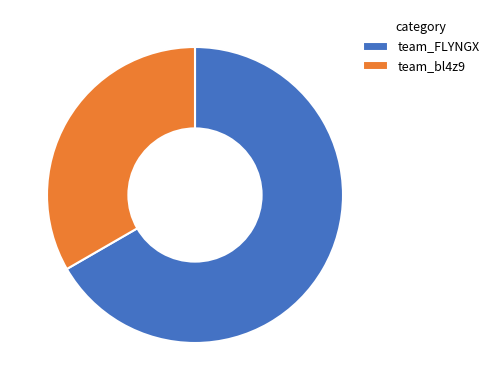

Is it true that team_FLYNGX is 67% of the pie?

True